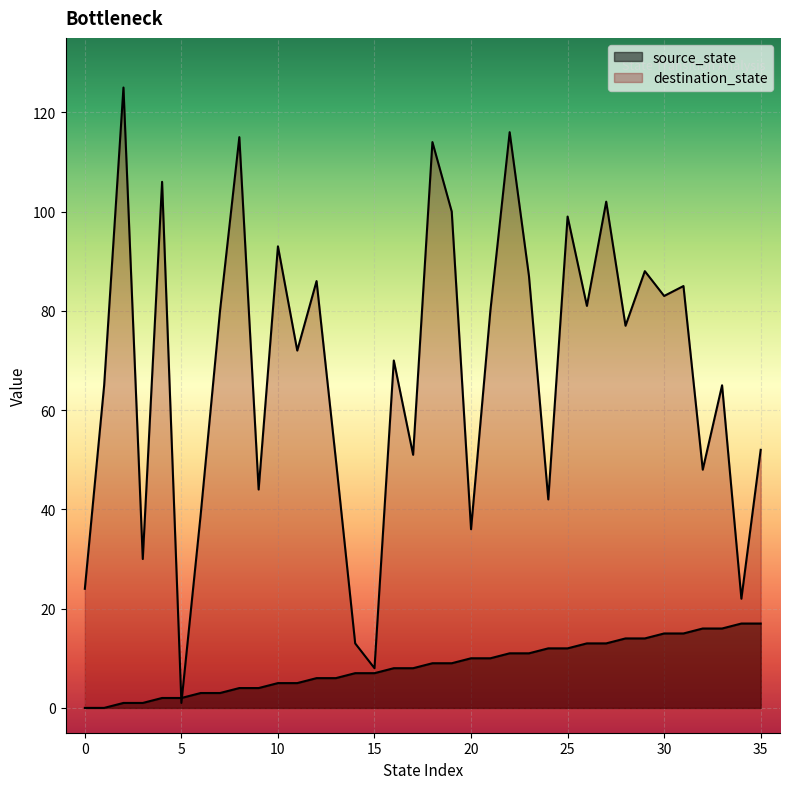

True or false: destination_state has a value of 37 at 0.

False